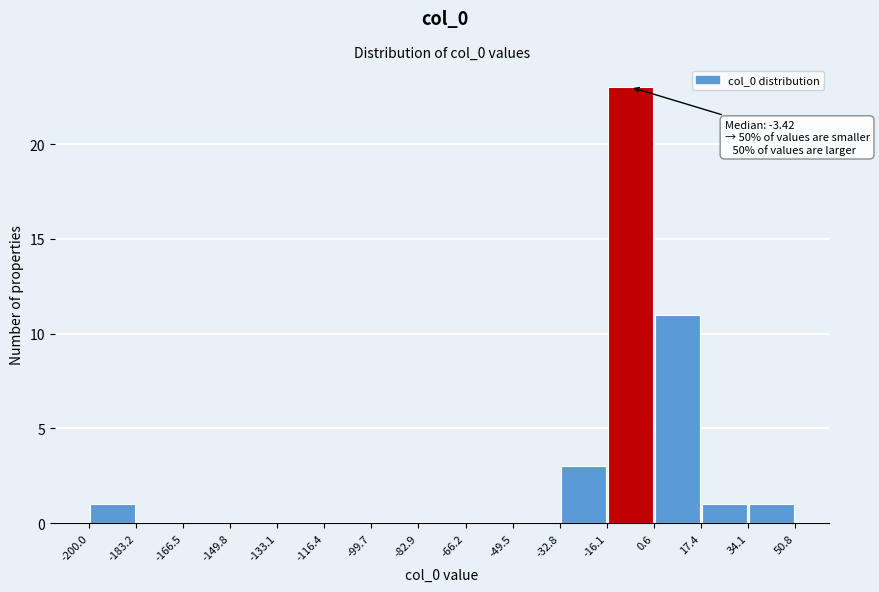

Which range on the x-axis has the tallest bar?

-16.1 to 0.6